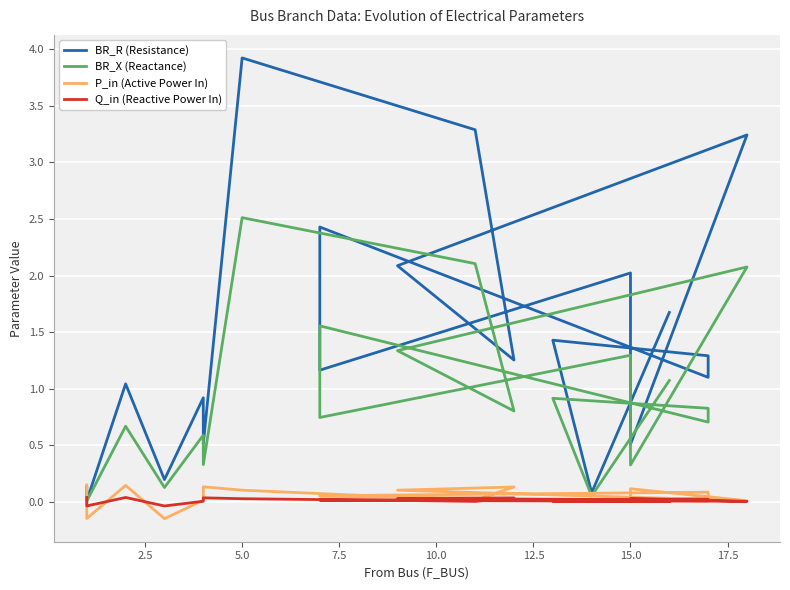

How many values in Q_in (Reactive Power In) are below zero?

2